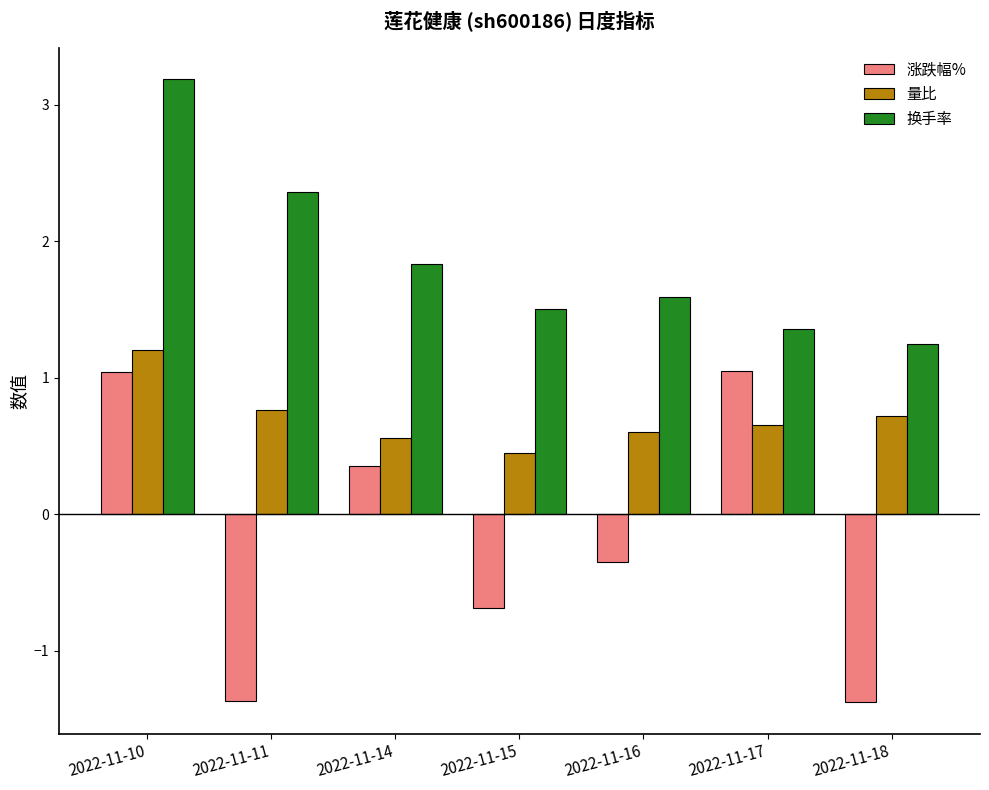

What is the difference between the maximum and second lowest values in the 换手率 series?

1.8